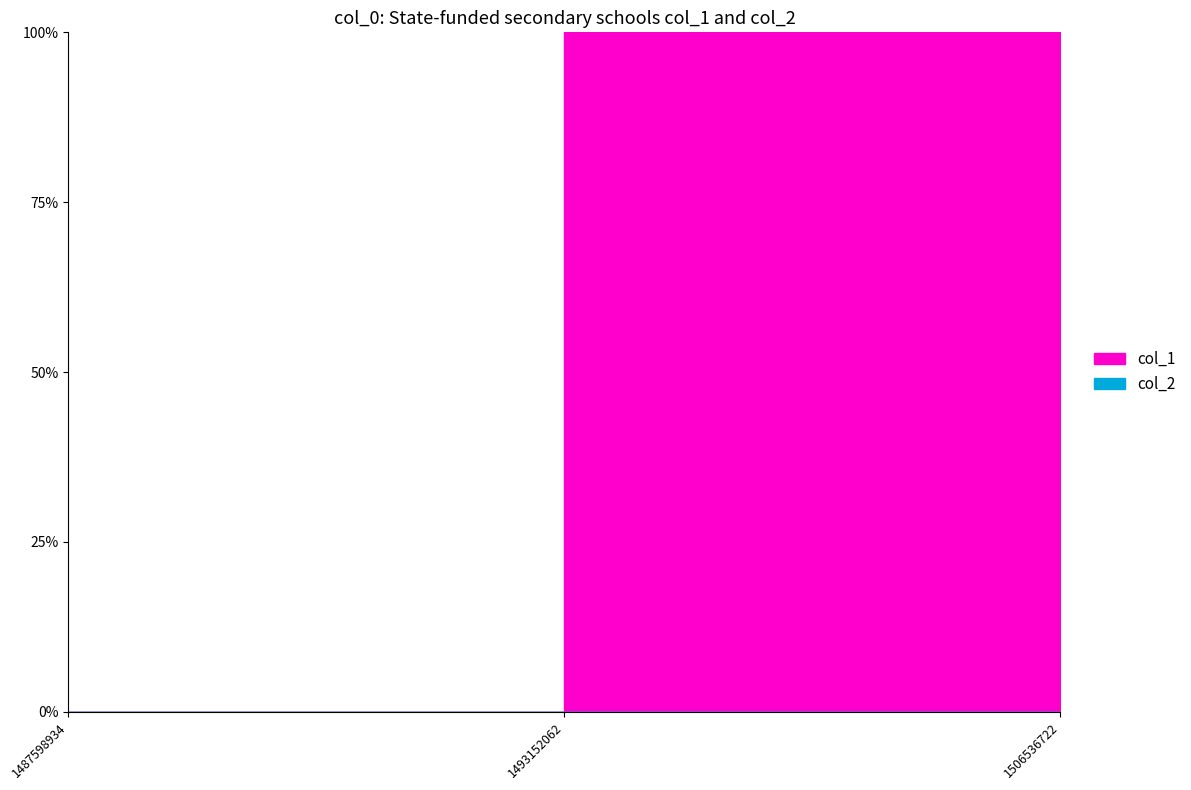

What is the difference between the maximum and minimum values?

1